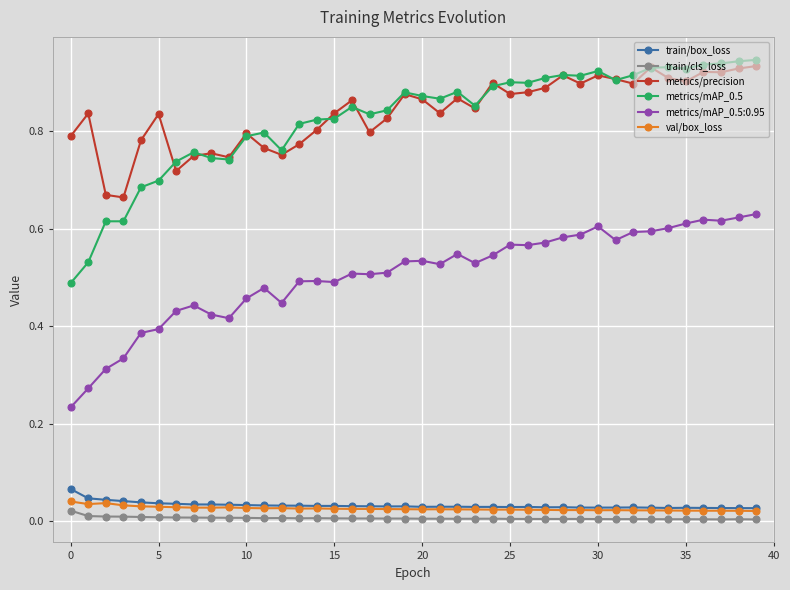

Which series has the largest range (max minus min)?

metrics/mAP_0.5